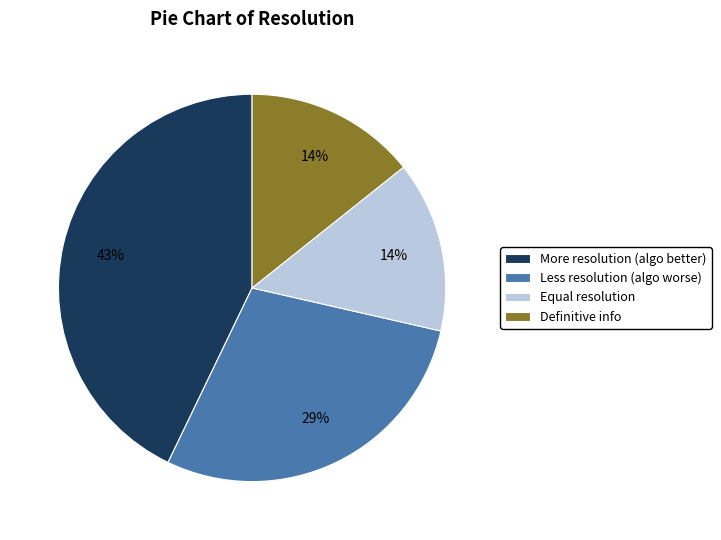

How many segments does this pie chart have?

4